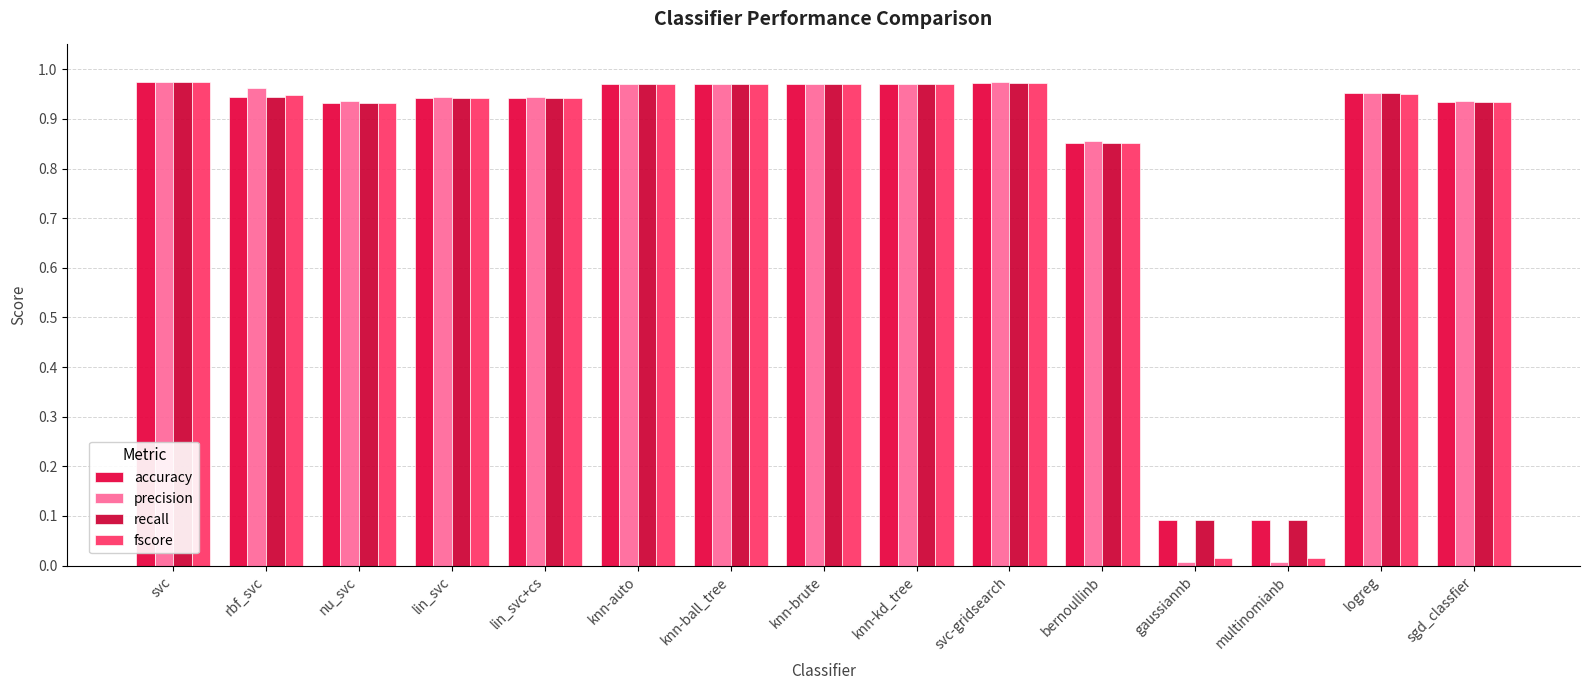

At how many categories does at least one series exceed 0?

15